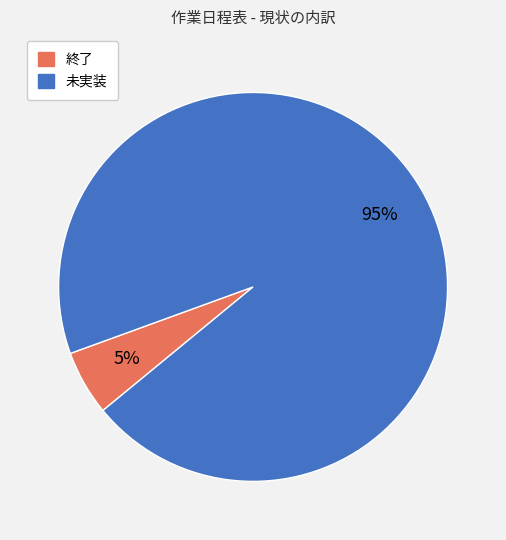

What percentage is the 未実装 slice, to the nearest percent?

95%